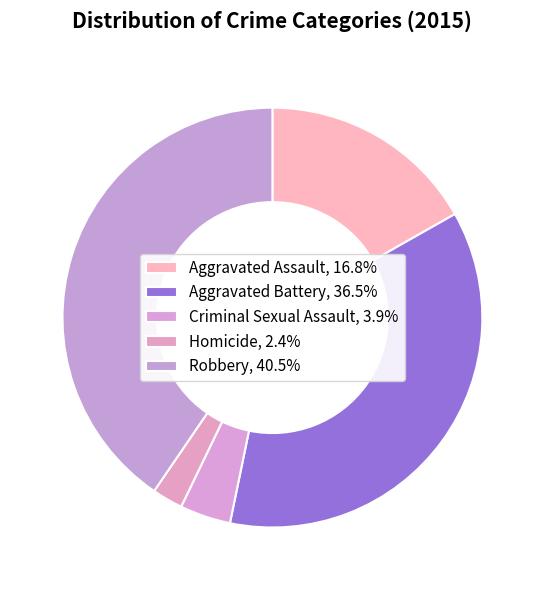

Does any single category account for the majority?

No